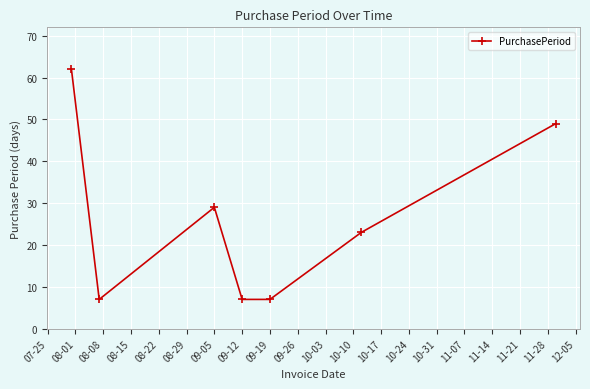

Reading right to left, transcribe all the data shown in this chart.

49	23	7	7	29	7	62